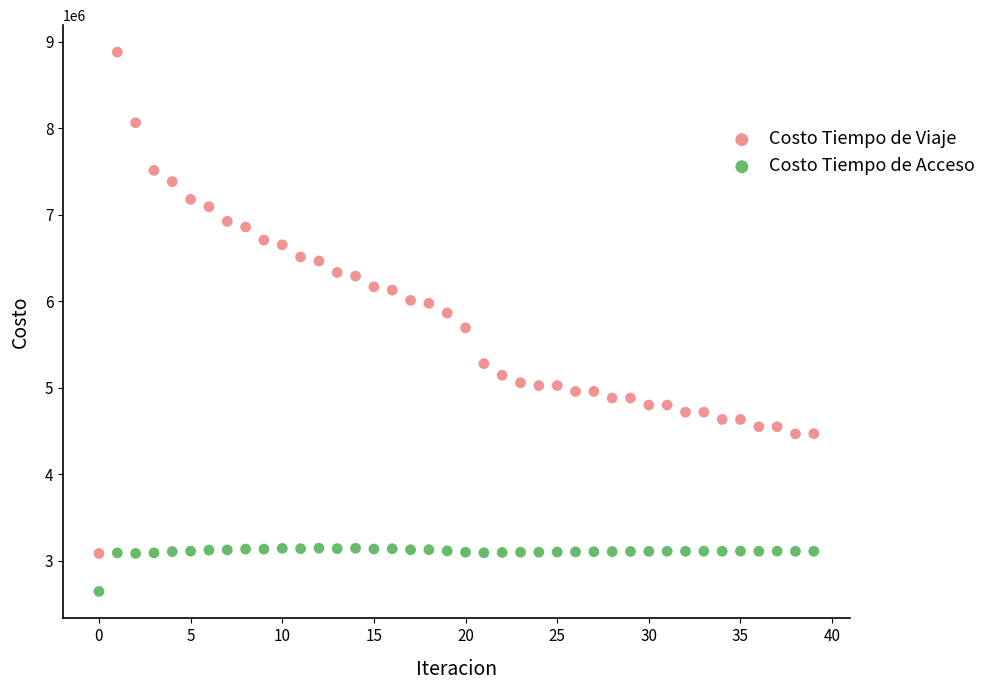

Which series contains the lowest Y value?

Costo Tiempo de Acceso